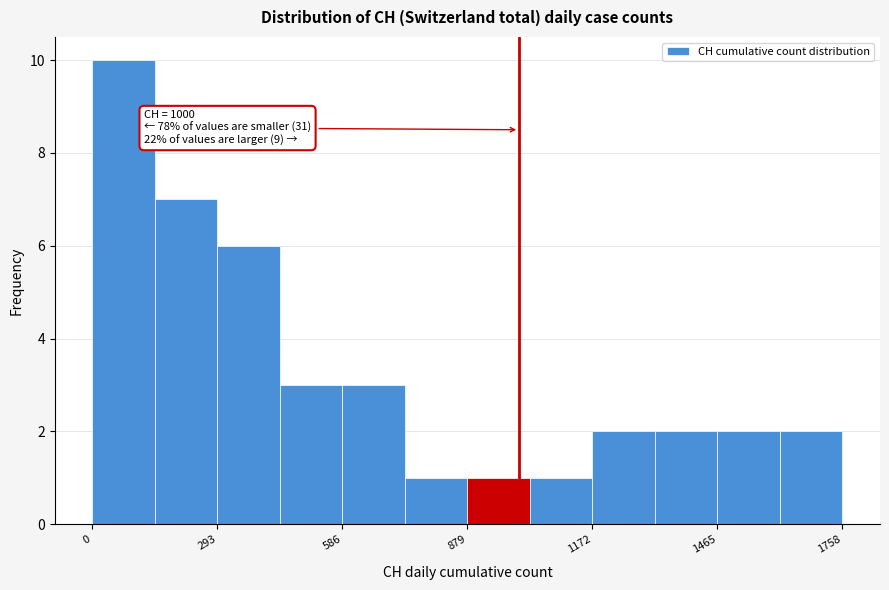

Read against the x-axis, roughly where is the centre of the tallest bar?

50